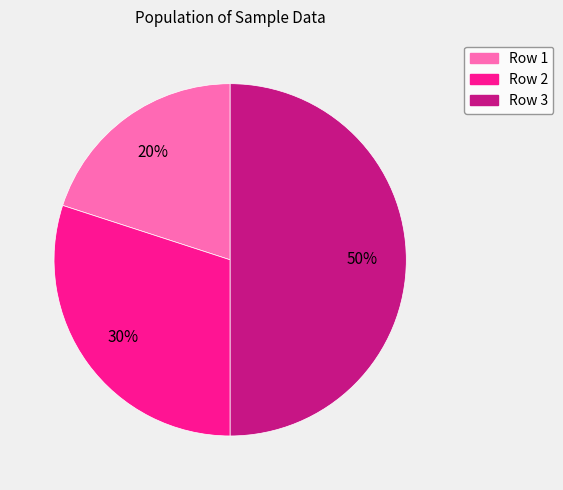

To the nearest percent, what is the difference between the largest and smallest slice percentages?

30%